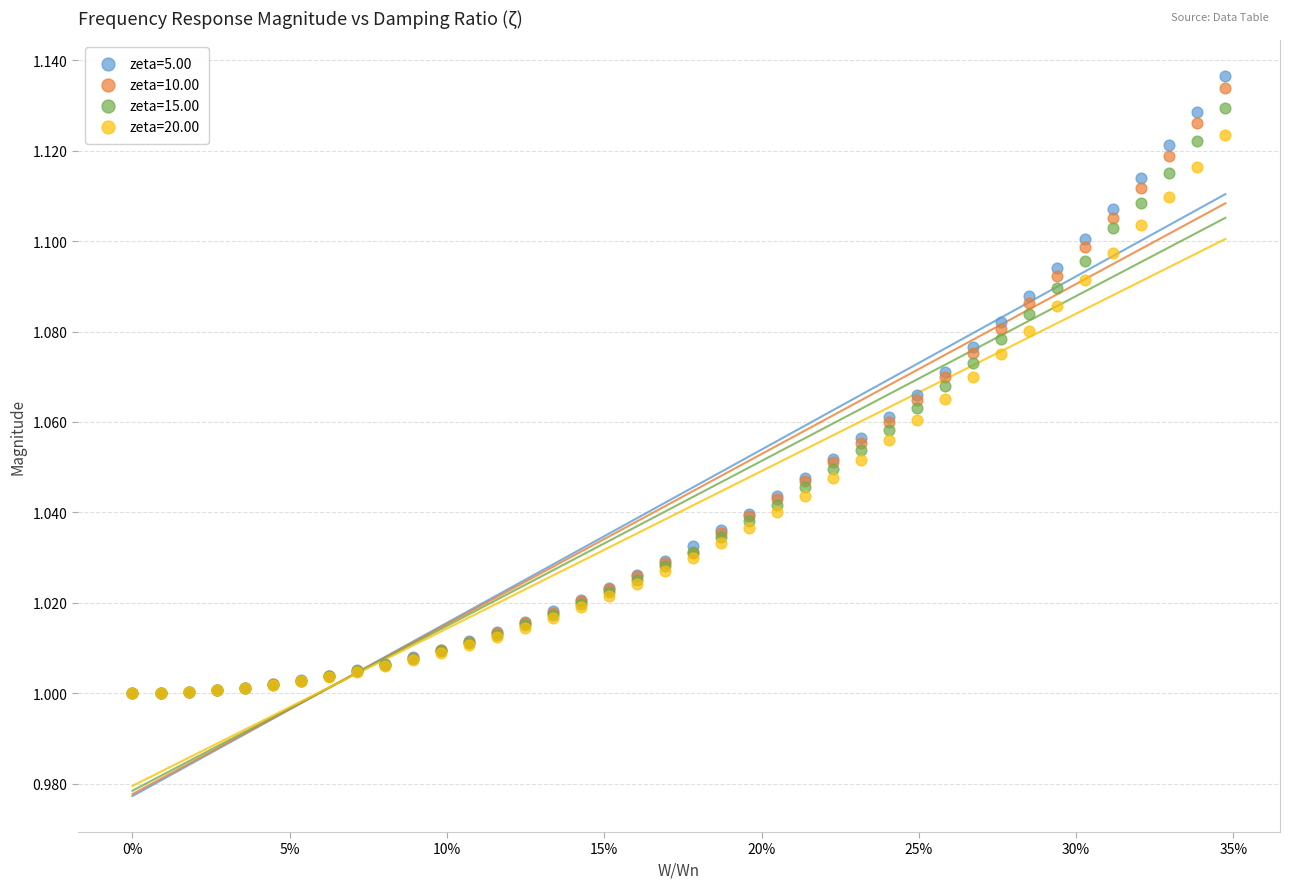

What are all the series names shown in the legend?

zeta=5.00, zeta=10.00, zeta=15.00, zeta=20.00